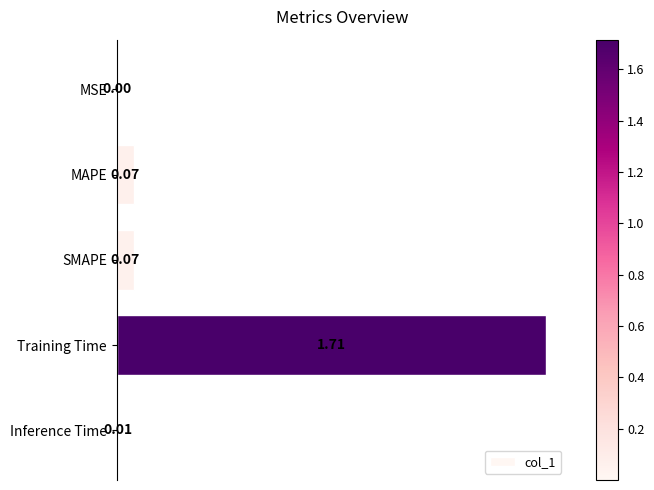

Where is the data nearest to the value 0?

MSE